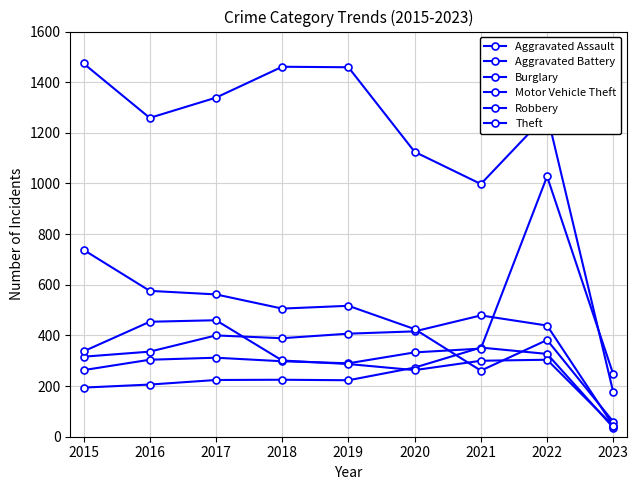

What value does the Robbery series have at 2022?

304